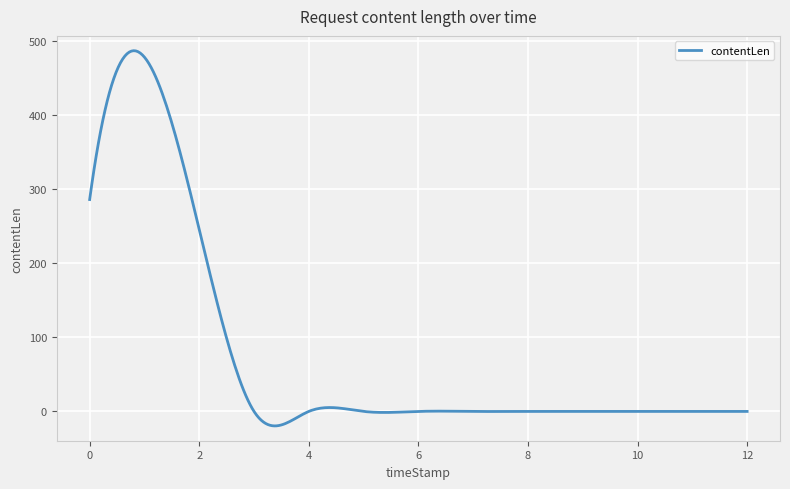

What is the difference between the maximum and minimum values?

506.5